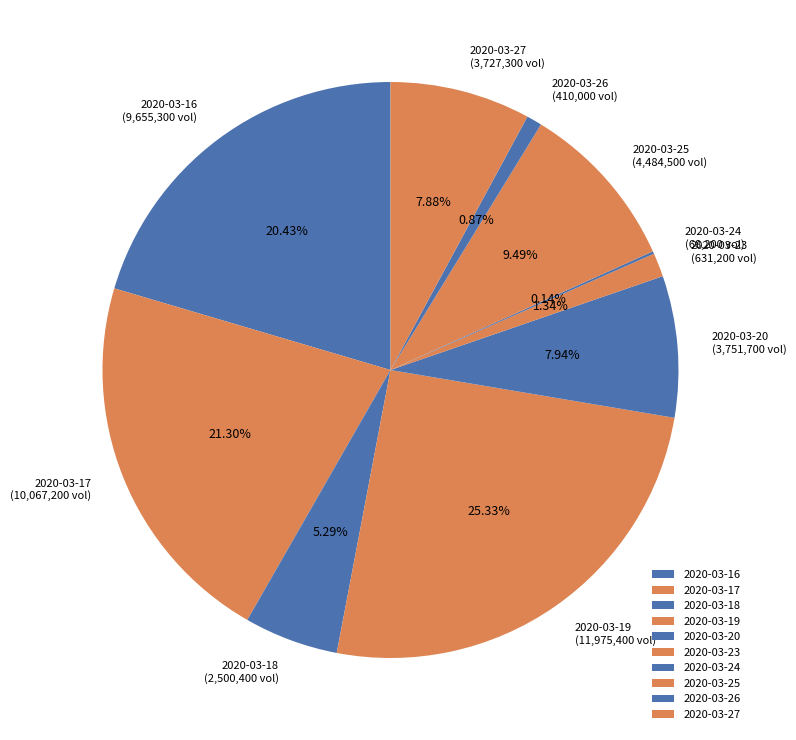

How much of the chart is everything except 2020-03-19?

74.7%